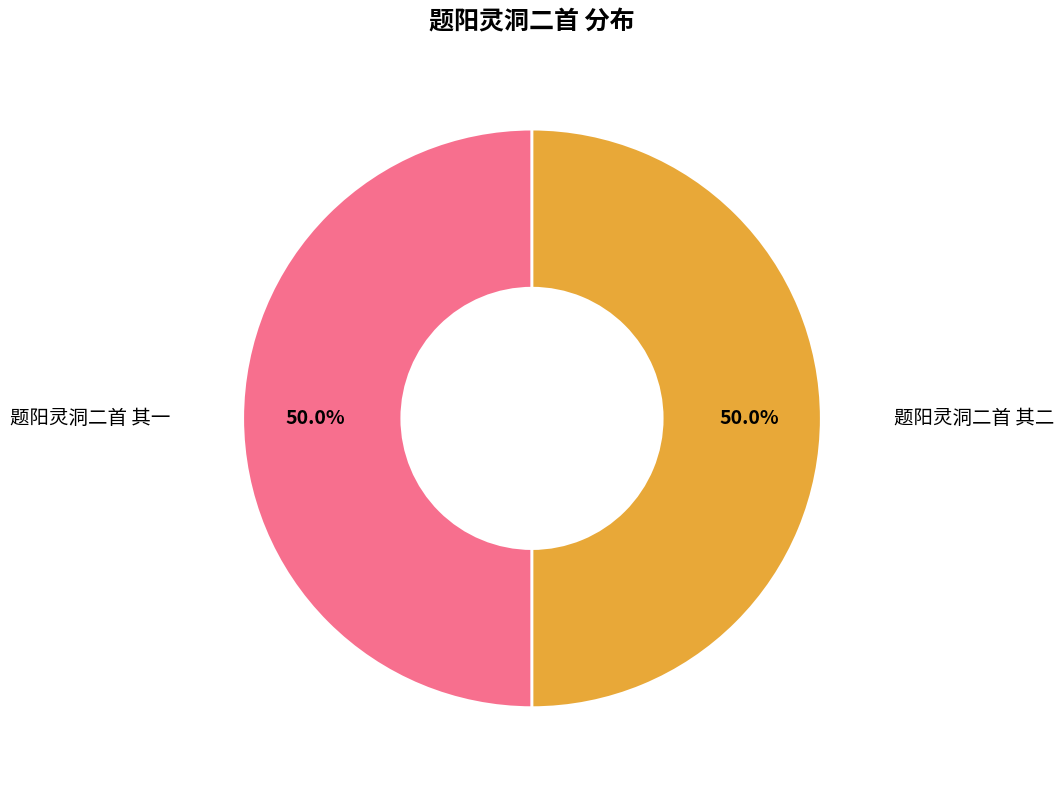

Is it true that 题阳灵洞二首 其一 is 43% of the pie?

False